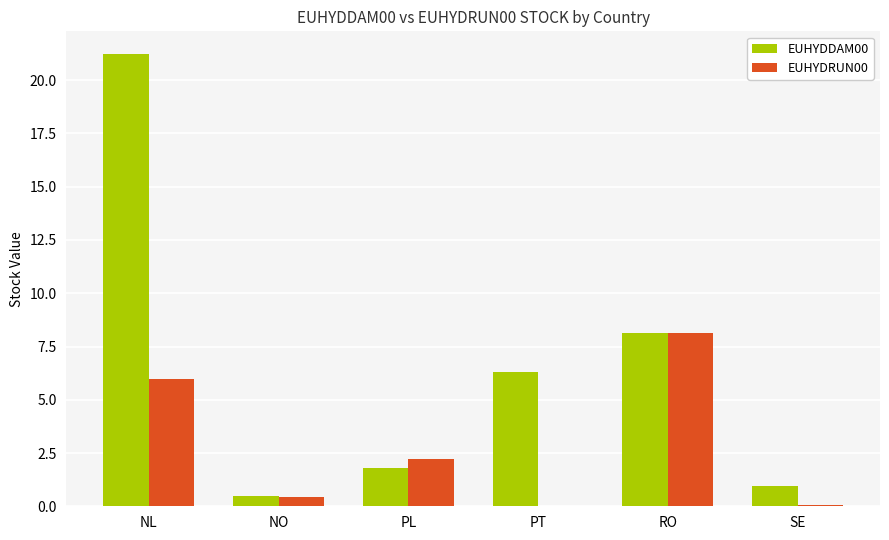

What is the spread (max minus min) of values at NL?

15.2